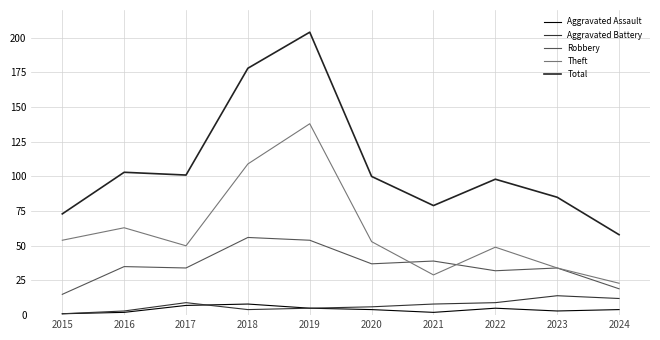

True or false: Total and Theft cross at least once.

False